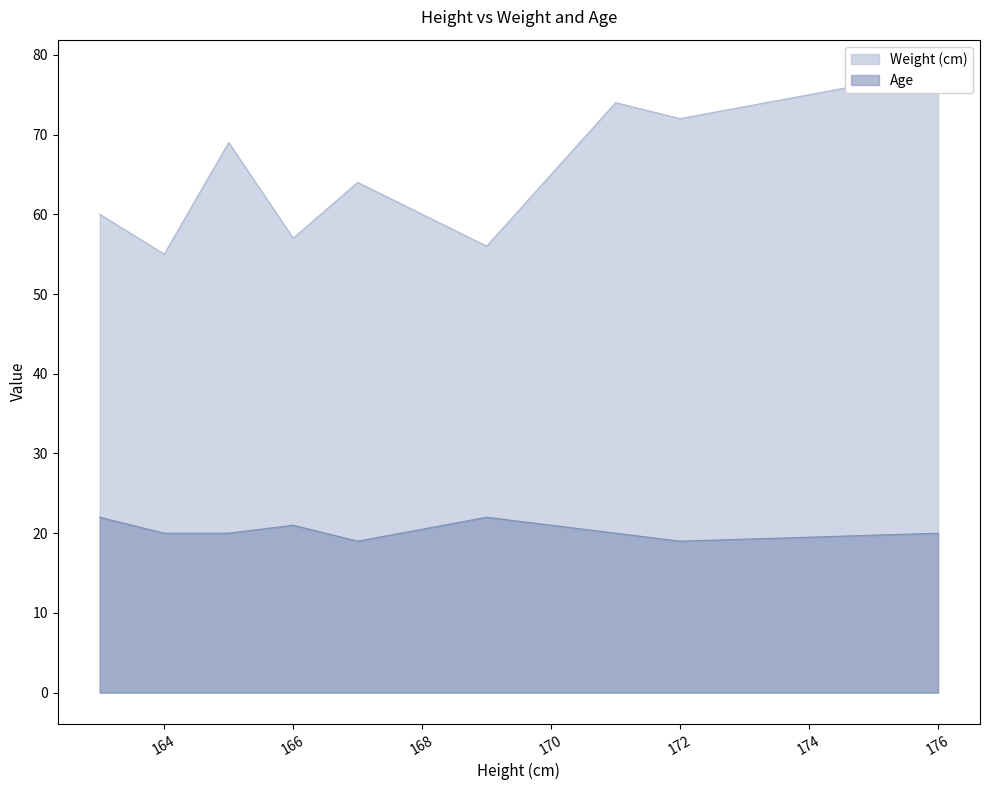

What is the difference between the maximum and minimum values in the Age series?

3